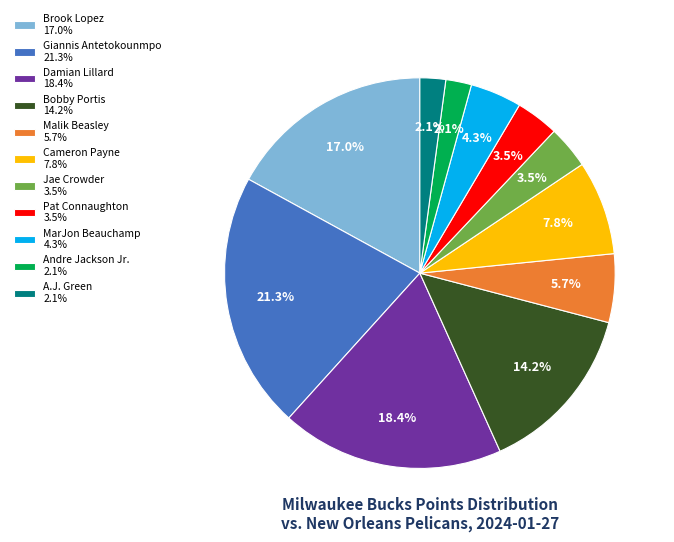

What portion of the pie excludes Malik Beasley 5.7%?

94.3%